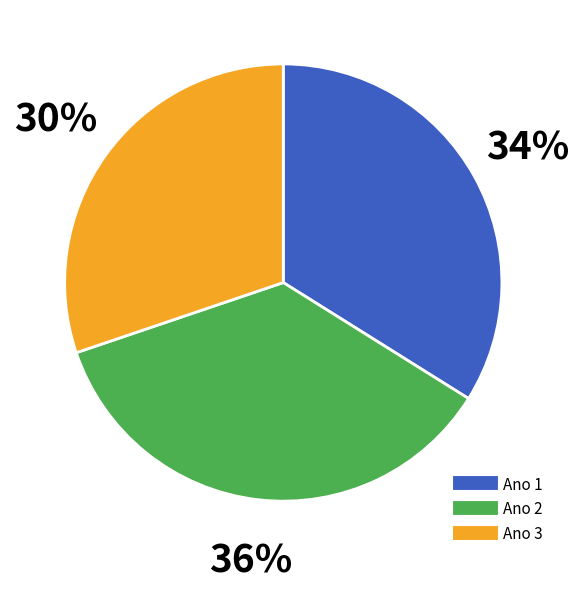

Is there any slice that represents more than half of the pie?

No